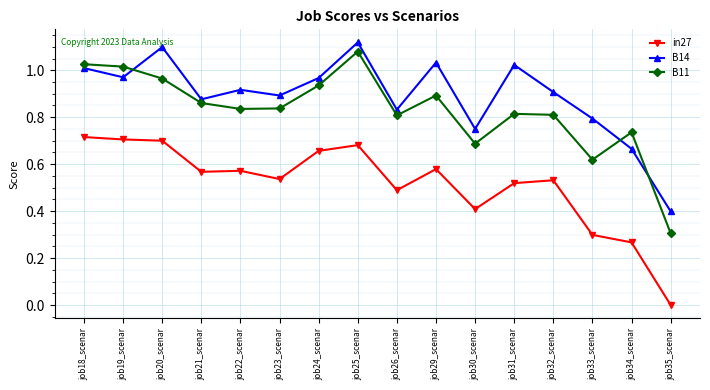

What is the label of the 5th point from the right?

job31_scenar